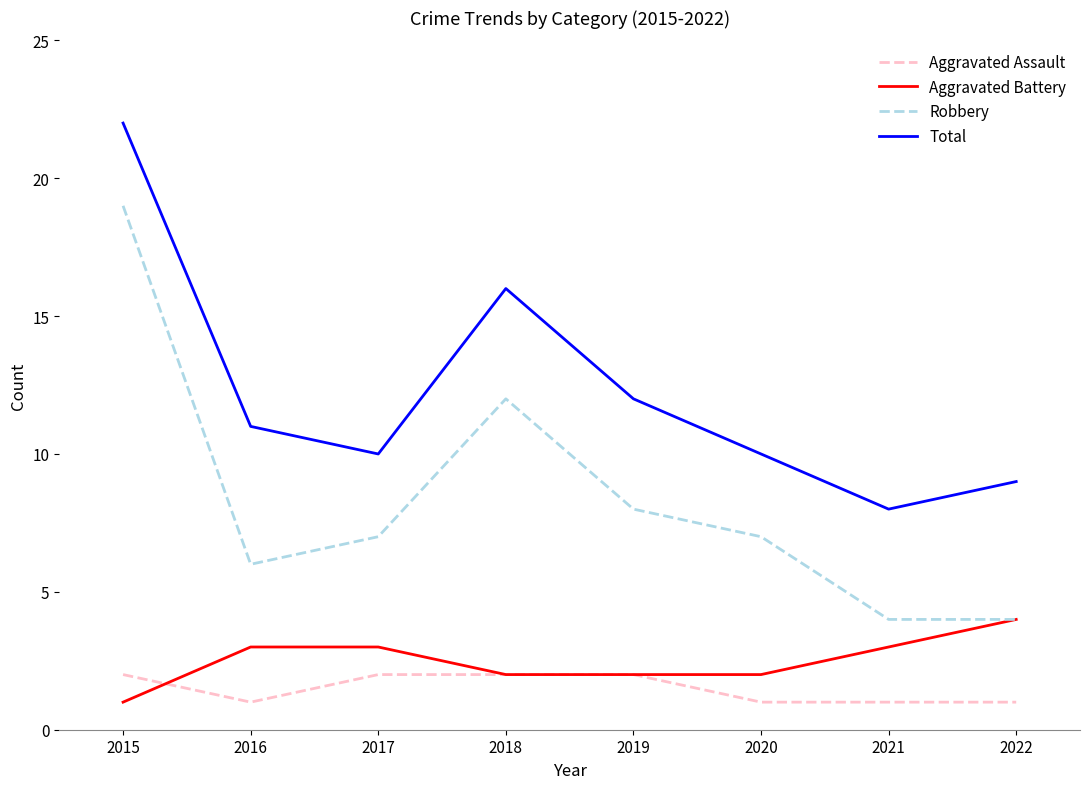

True or false: Robbery and Total intersect in this chart.

False